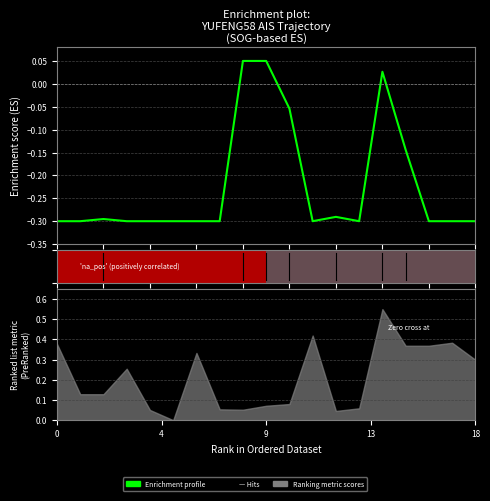

What is the value of the 11th bar from the left?

-0.1